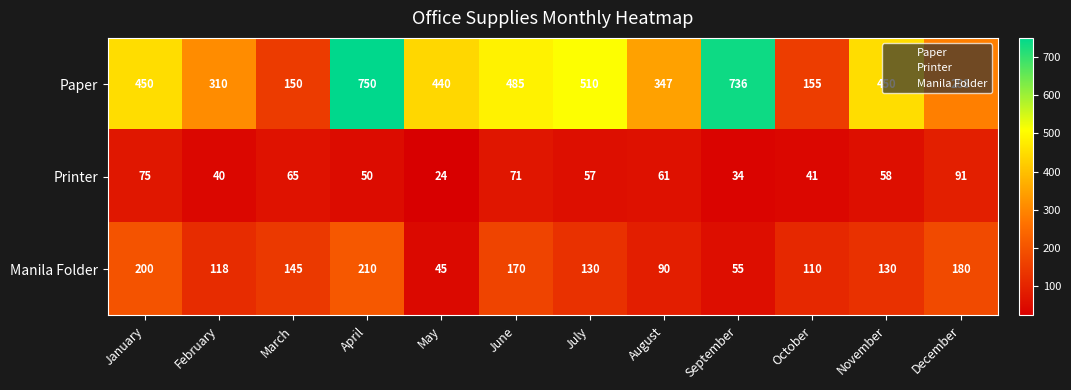

List the series in order of their overall mean, lowest first.

Printer, Manila Folder, Paper